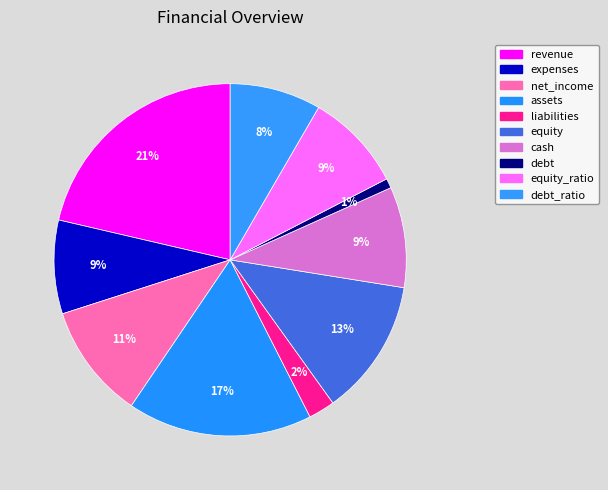

How many slices are in this pie chart?

10